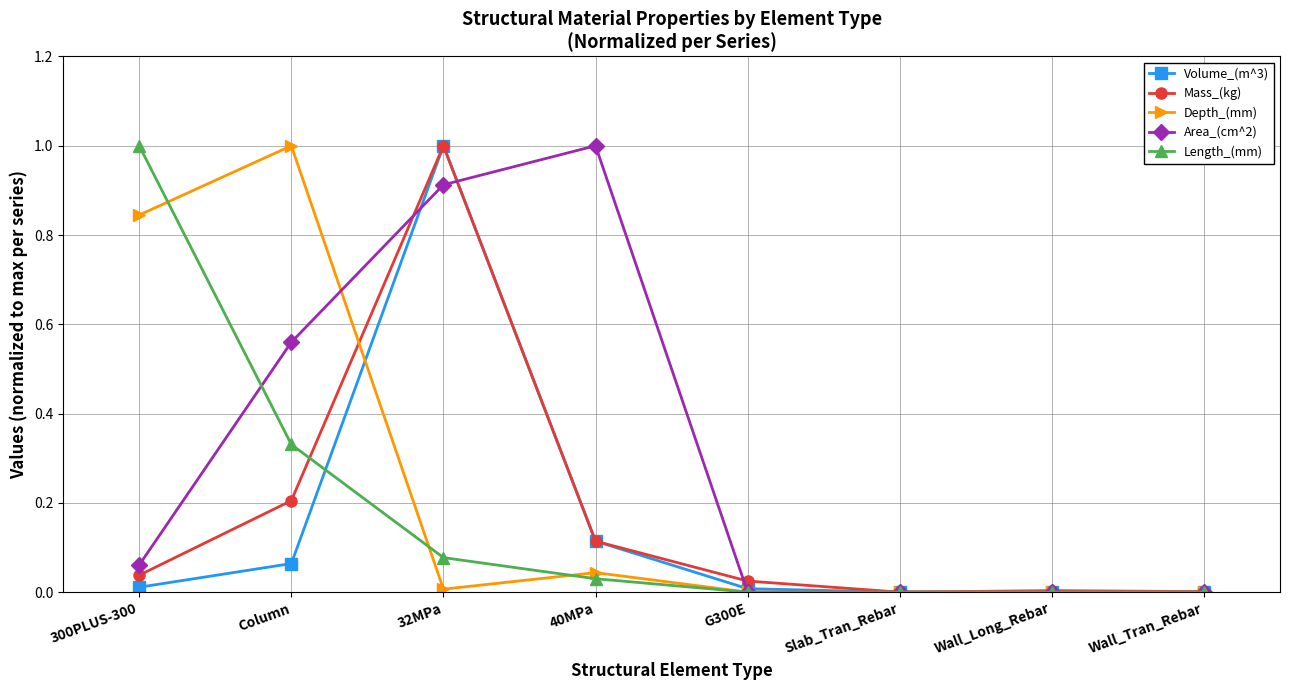

What is the total value across all series at 40MPa?

1.3